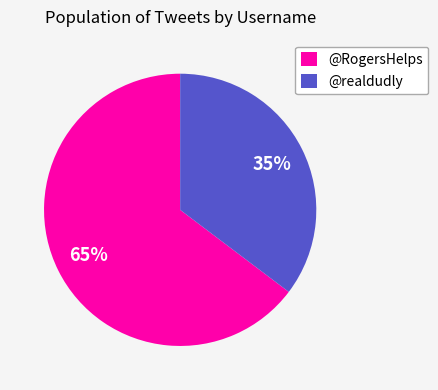

Is there any slice that represents more than half of the pie?

Yes